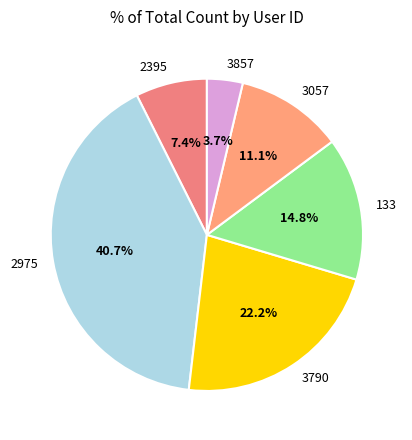

What is the ratio of the value at 2395 to the value at 3057?

0.7